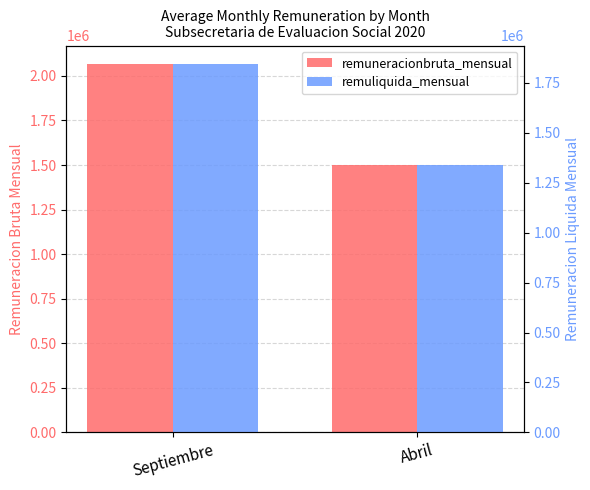

The remuliquida_mensual series shows 1339484.4 at Abril. True or false?

True